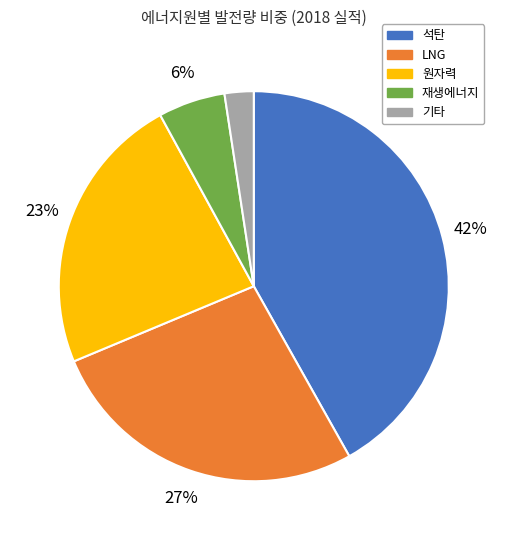

To the nearest percent, what is the average slice percentage?

20%